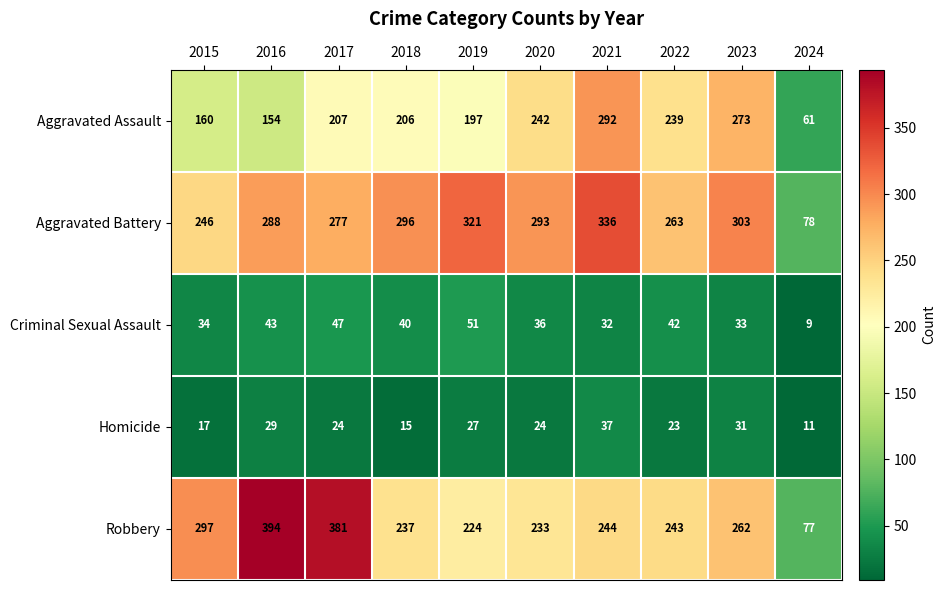

What is the highest value of the Homicide series?

37